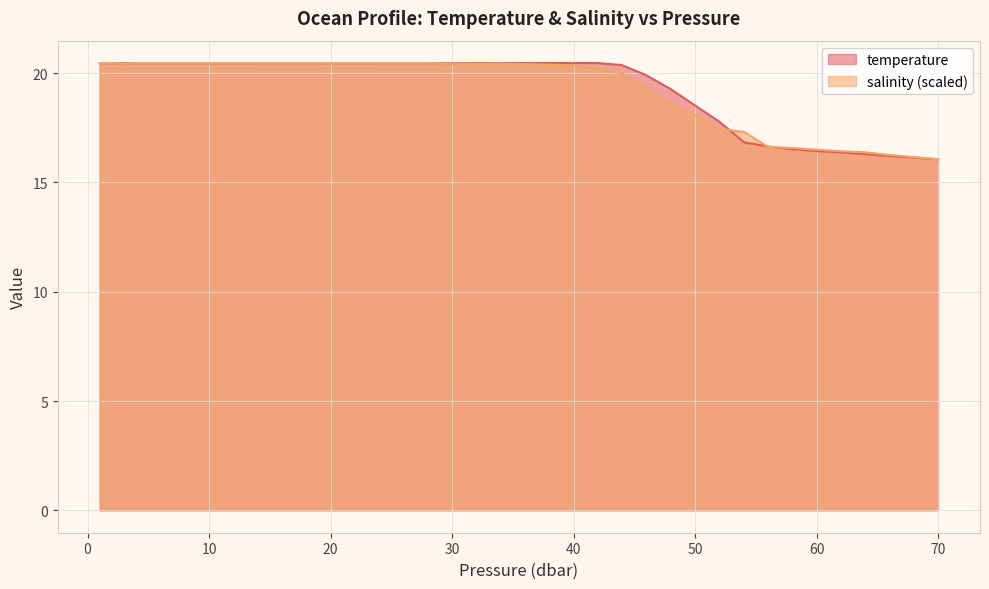

Rank the series by their maximum value, from lowest to highest.

temperature, salinity